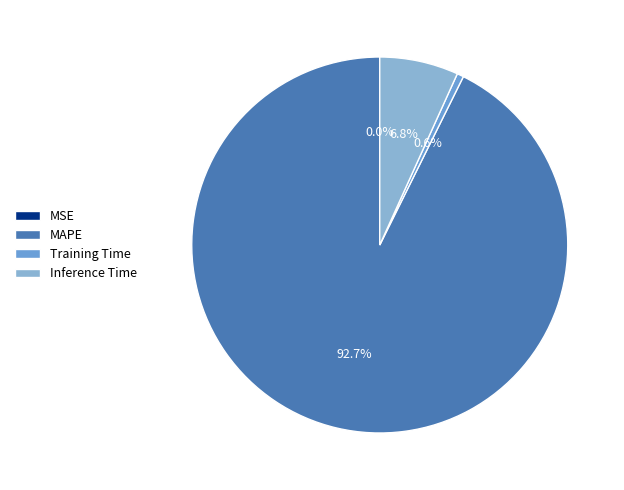

Is there a majority slice in this chart?

Yes